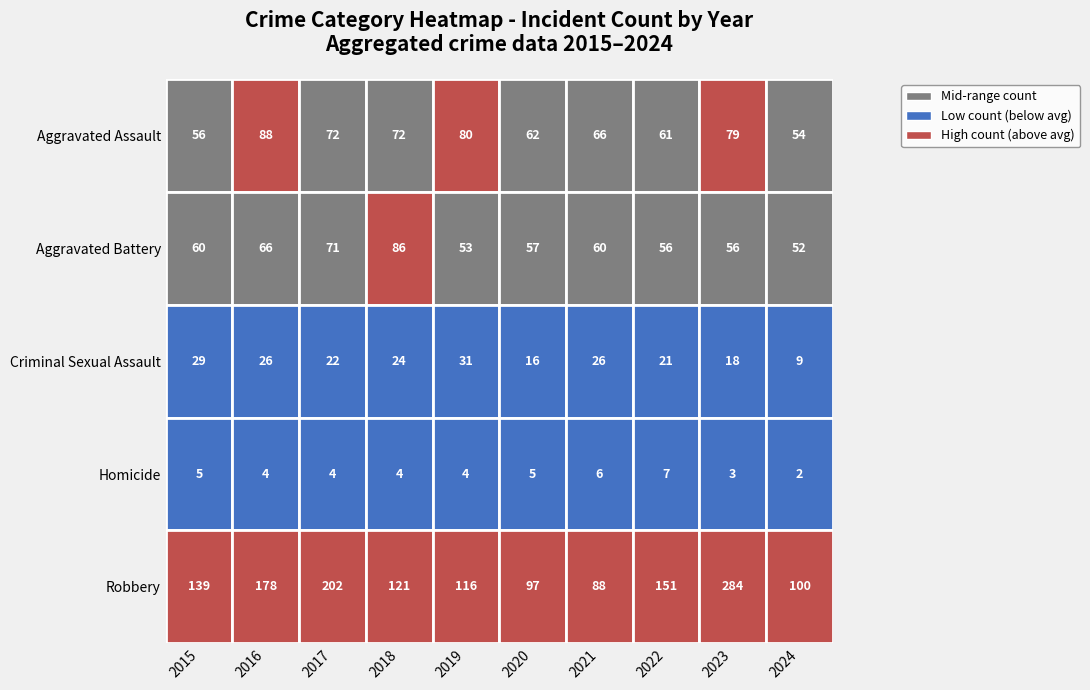

What is the difference between the maximum and minimum values in the Homicide series?

5